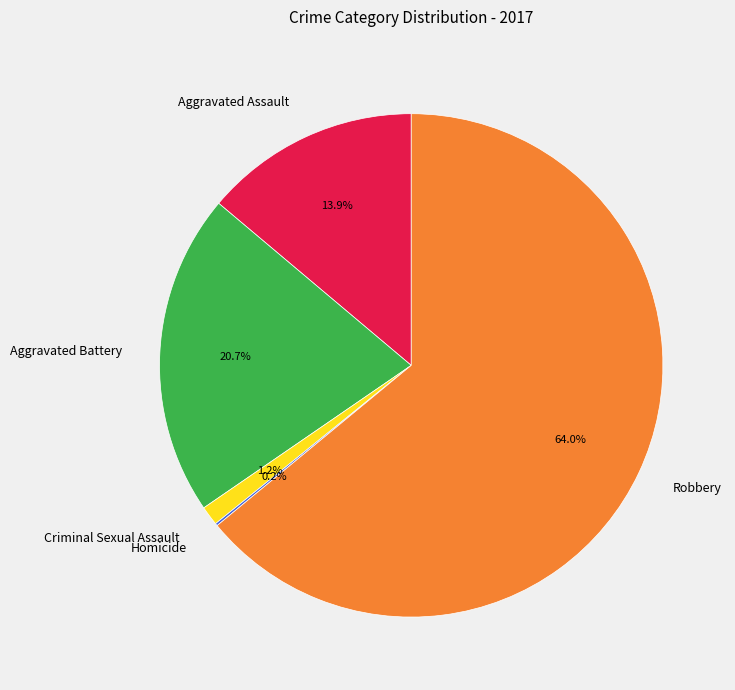

Does any single category account for the majority?

Yes